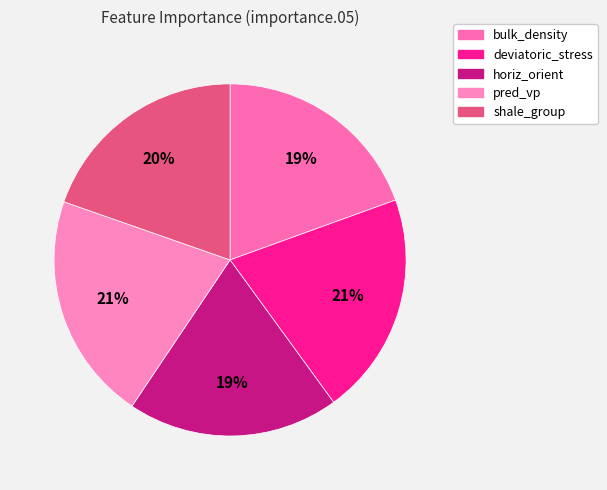

Count the number of slices in the pie.

5